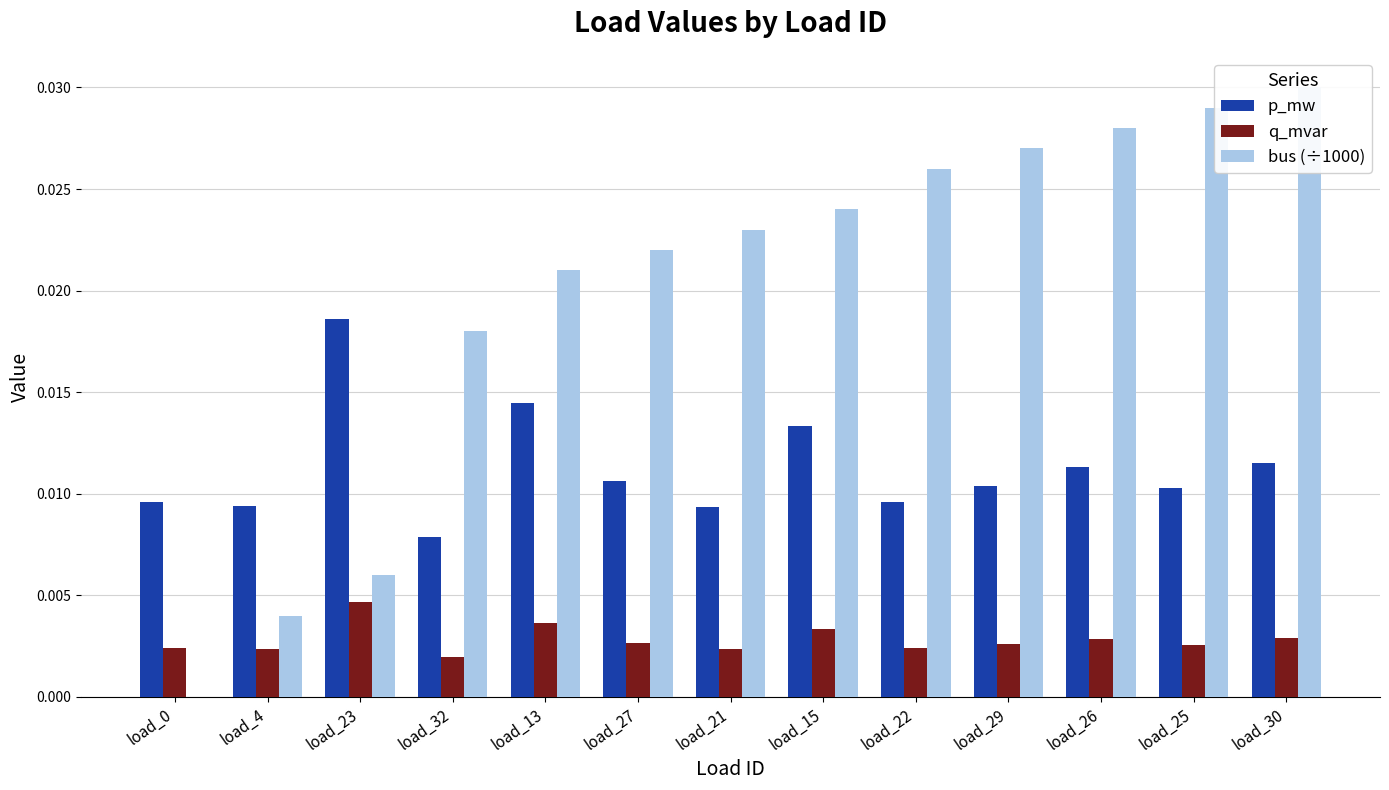

Rank the categories by bus (÷1000) value from lowest to highest.

load_0, load_4, load_23, load_32, load_13, load_27, load_21, load_15, load_22, load_29, load_26, load_25, load_30